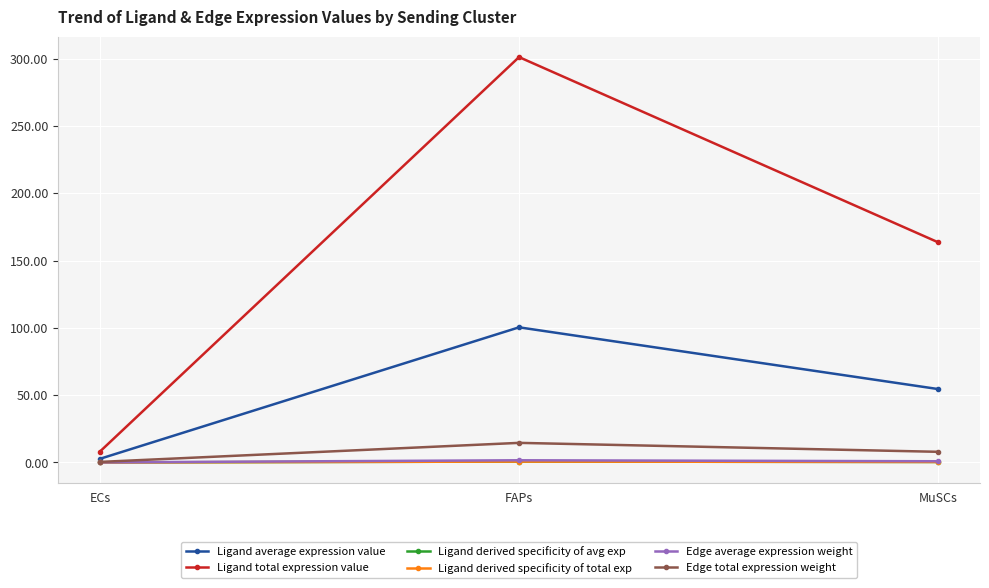

How many lines are shown in the chart?

6